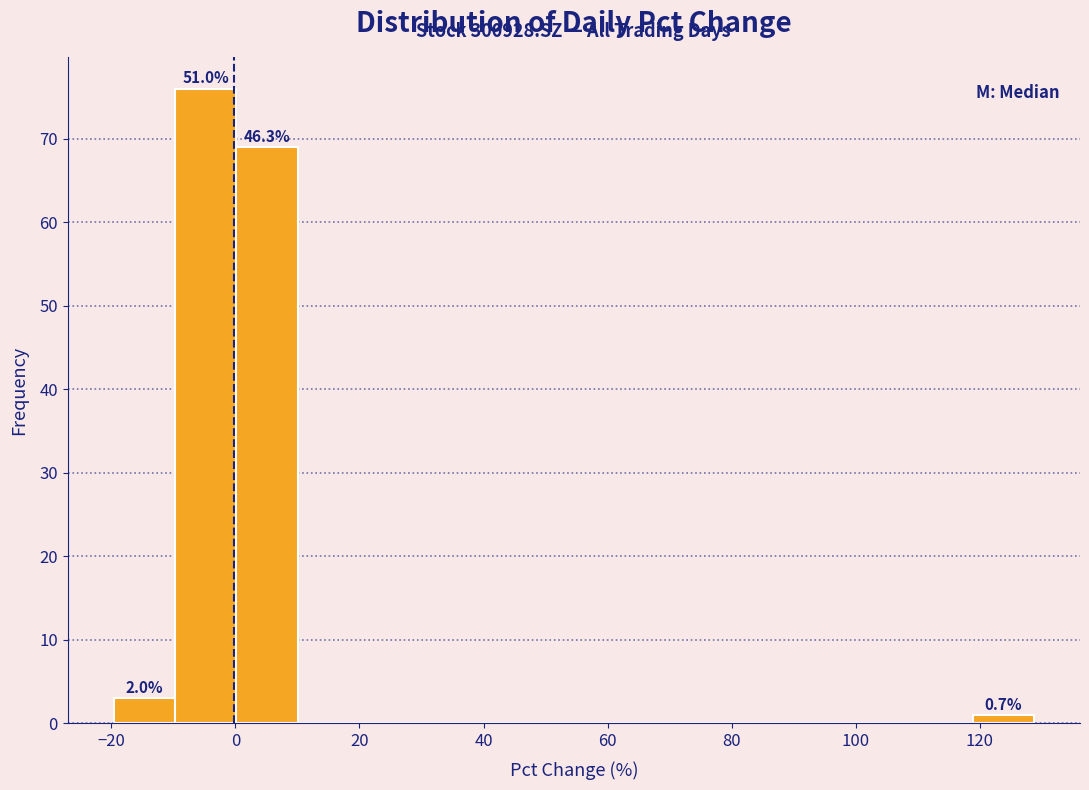

Over which range of the x-axis is the bar tallest?

-10 to 0